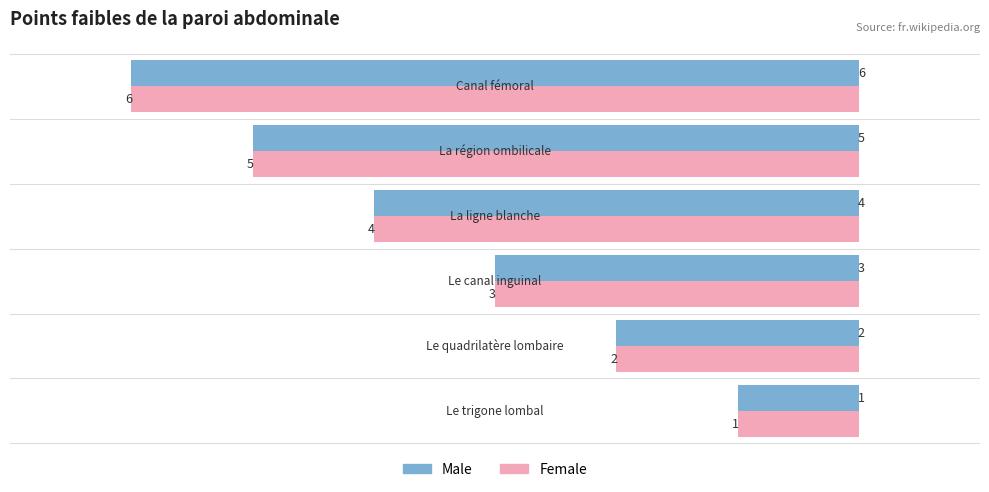

What is the difference between the second highest and minimum values in the Female series?

4